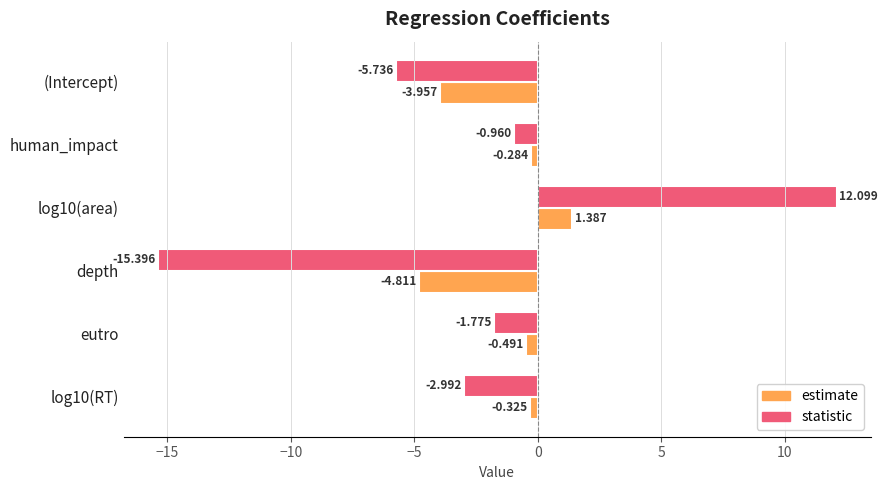

Count the number of data series in this chart.

2